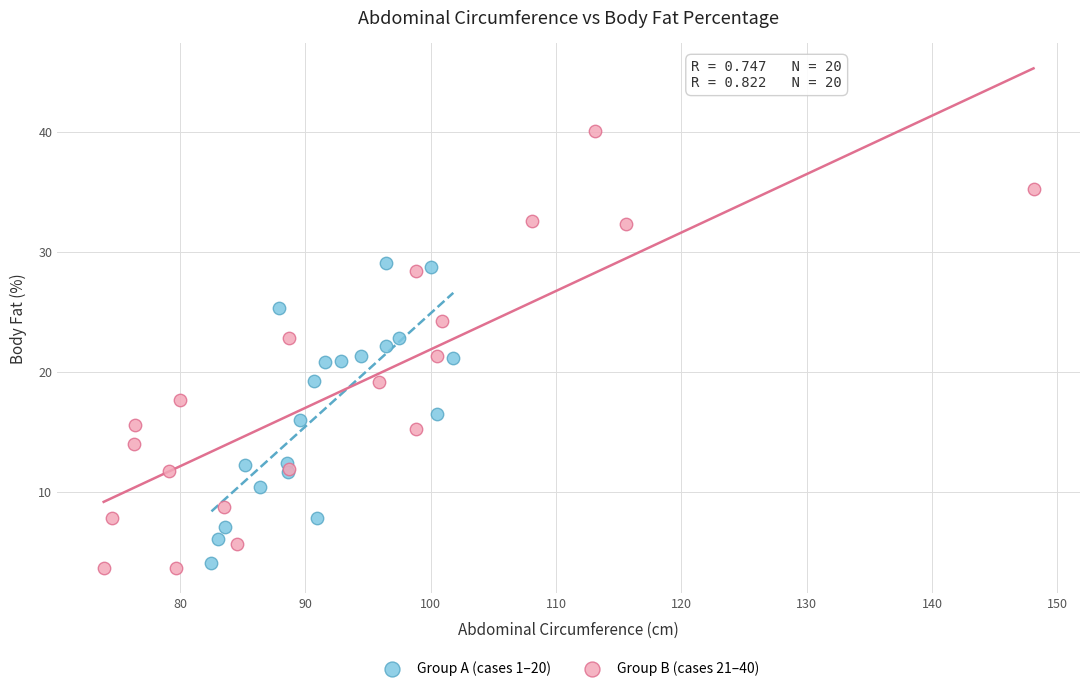

Which series reaches the maximum Y coordinate?

Group B (cases 21–40)